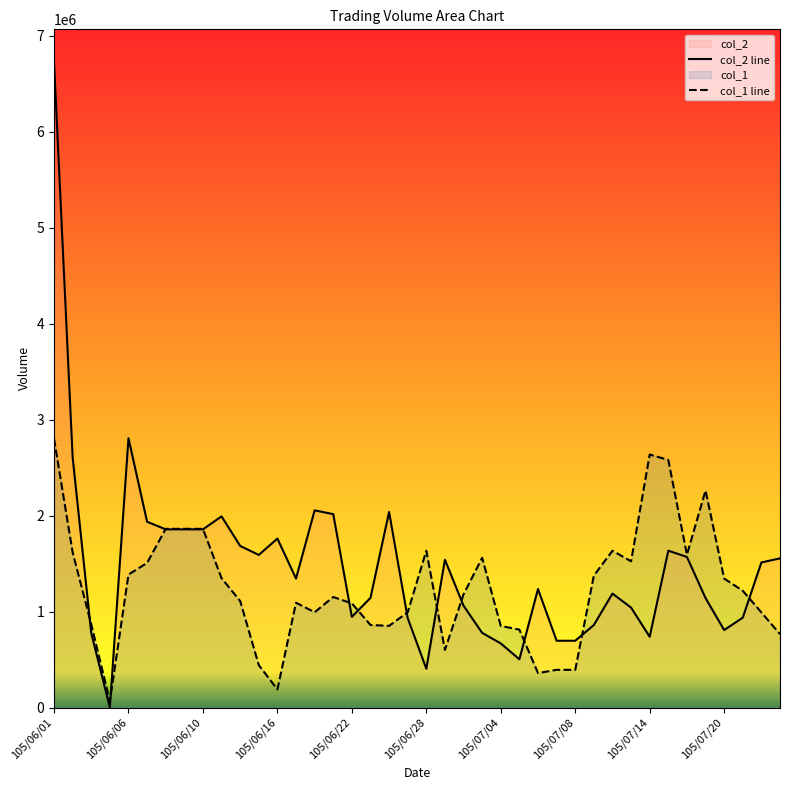

Rank the series at 19 from lowest to highest value.

col_2 line, col_1 line